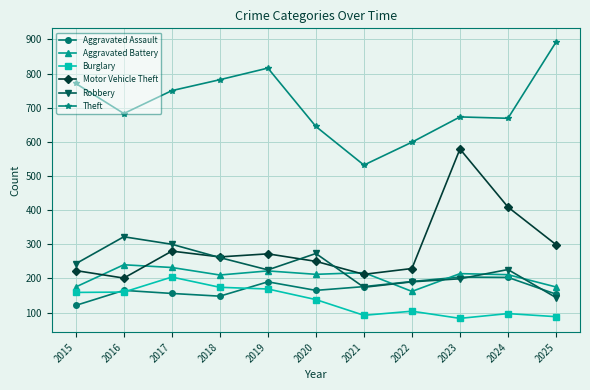

Which series has the largest range (max minus min)?

Motor Vehicle Theft